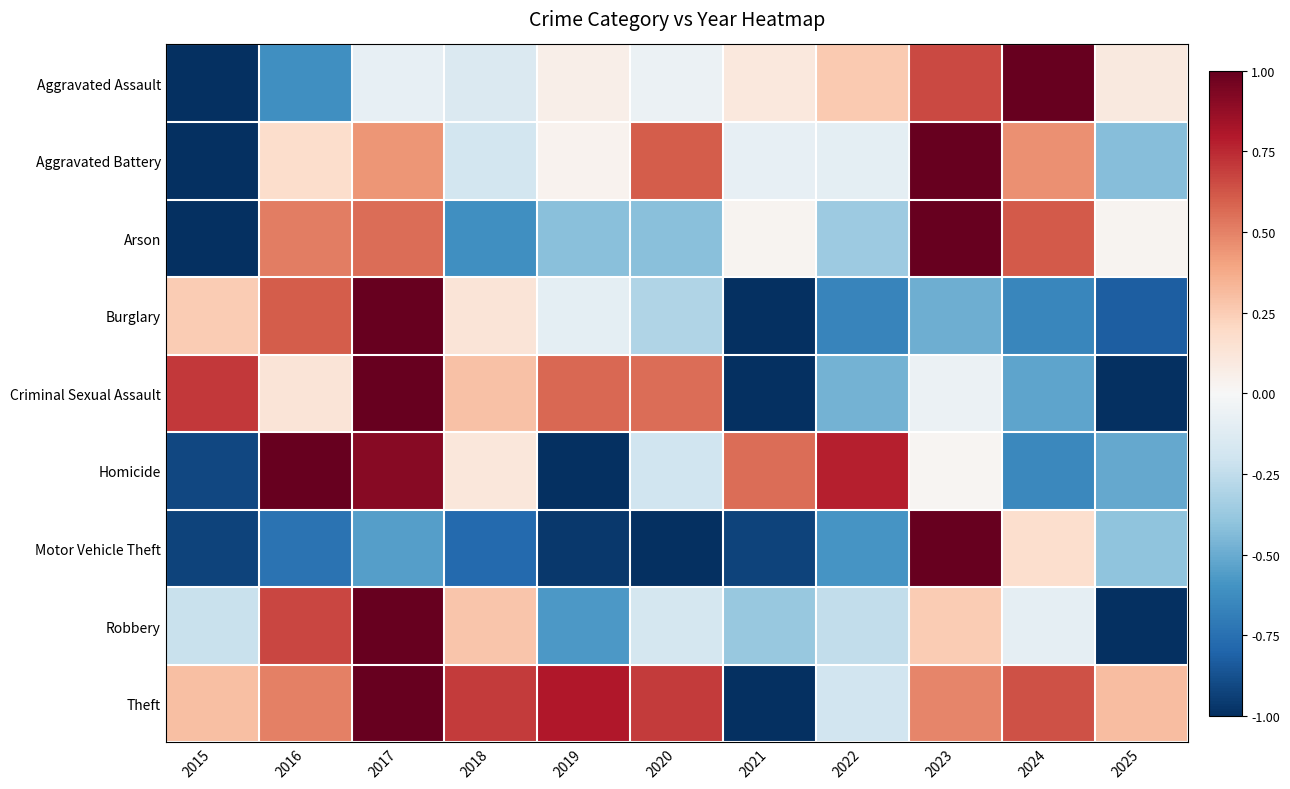

Which series has the widest spread of values?

Aggravated Assault